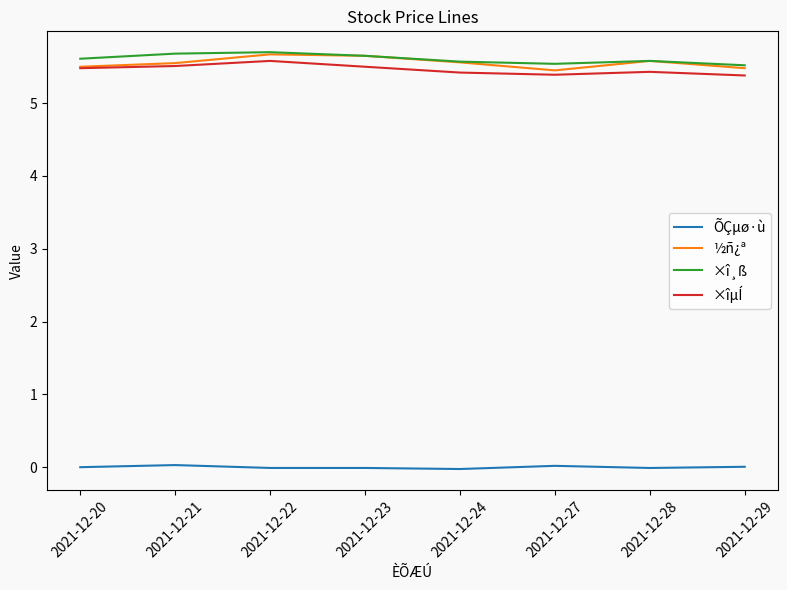

The value of ½ñ¿ª at 2021-12-20 is 5.5. True or false?

True